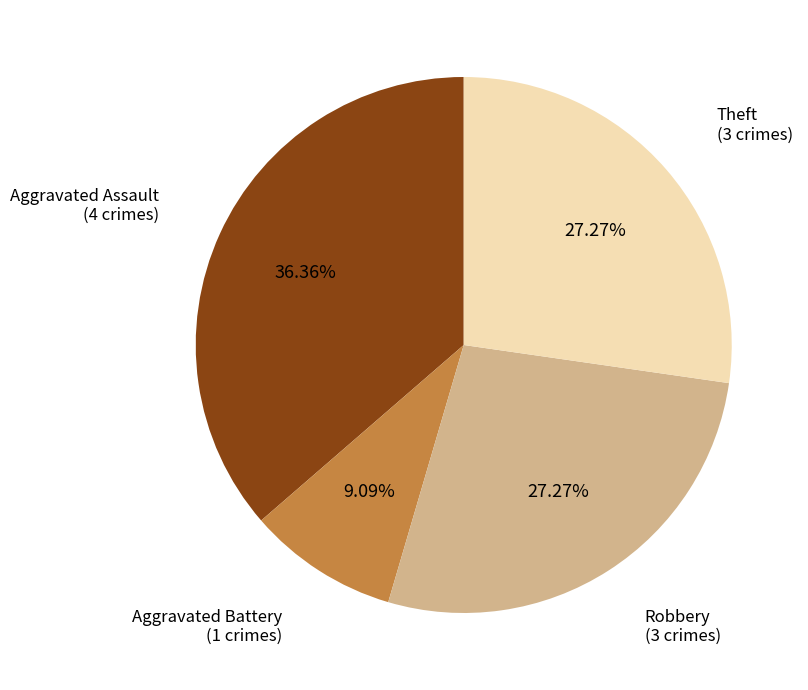

Count the number of slices in the pie.

4